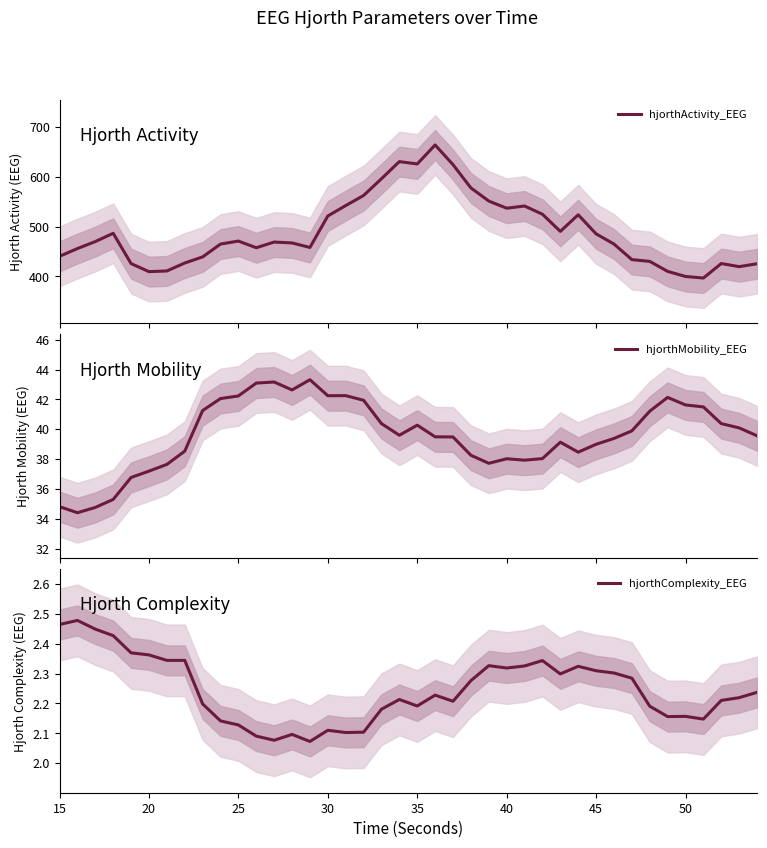

What is the maximum value for hjorthActivity_EEG?

664.2